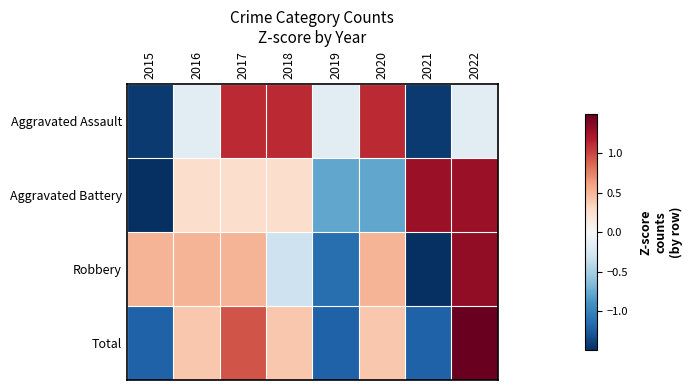

At 2022, list the series in order from largest to smallest.

Total, Robbery, Aggravated Battery, Aggravated Assault